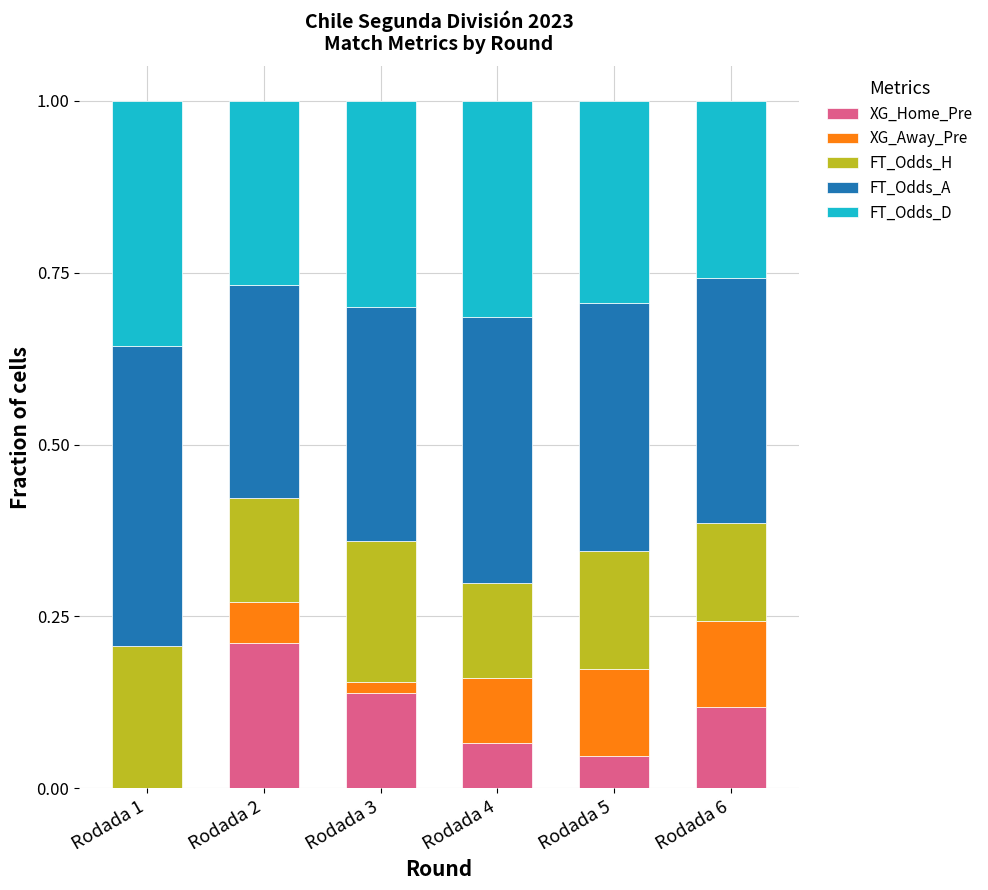

Are the bars horizontal?

No